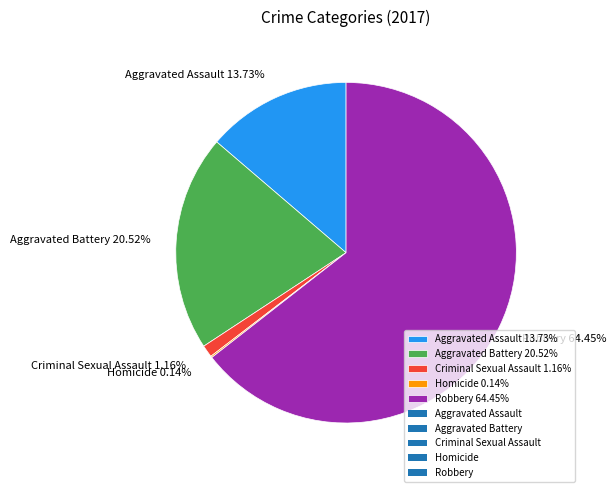

The Robbery slice represents 78% of the pie. True or false?

False